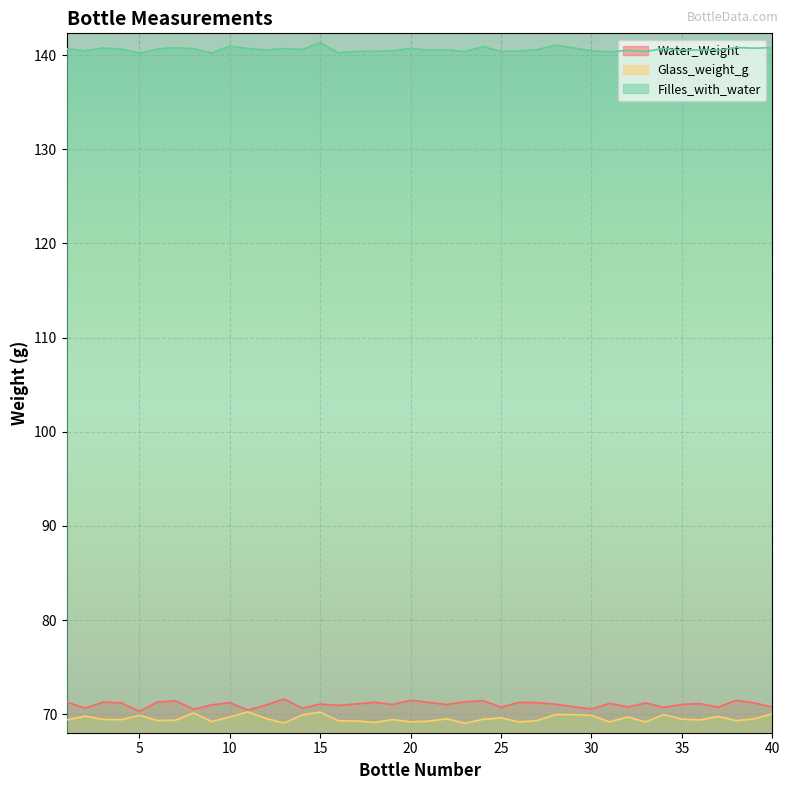

True or false: Water_Weight and Filles_with_water intersect in this chart.

False